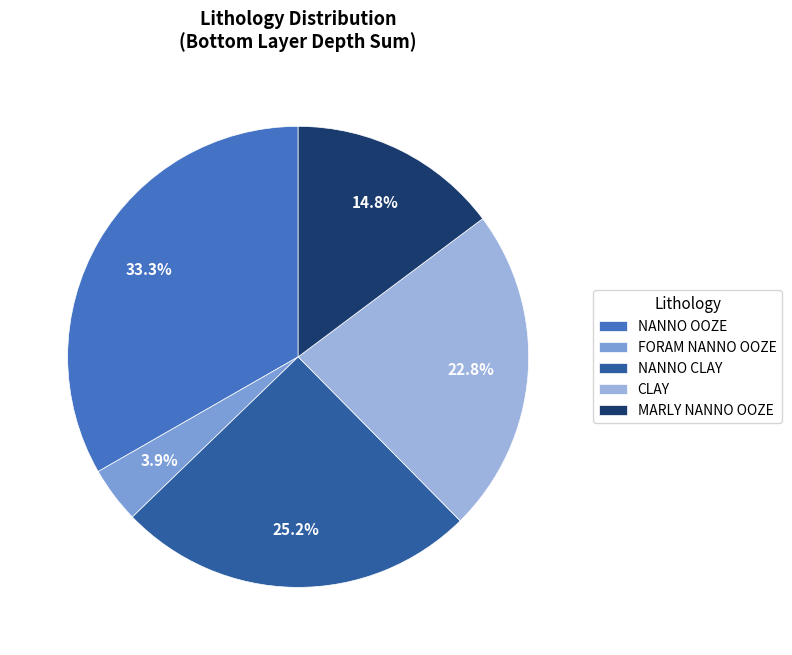

Between MARLY NANNO OOZE and NANNO OOZE, which is larger?

NANNO OOZE